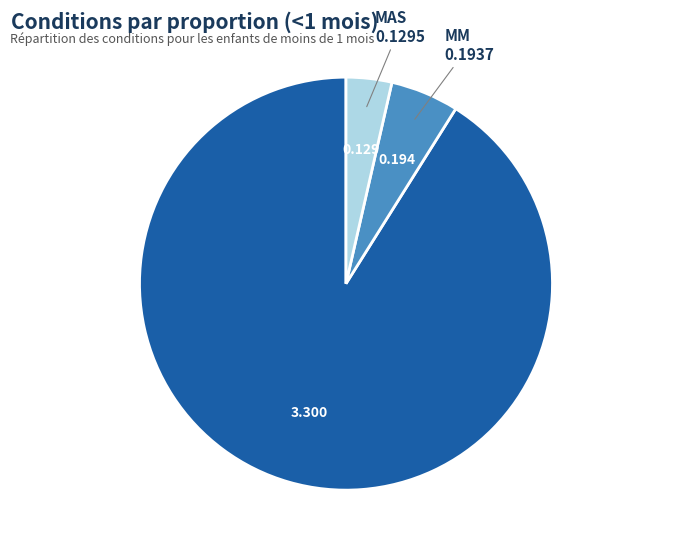

Which has a higher value, Diarrhée or MAS?

Diarrhée